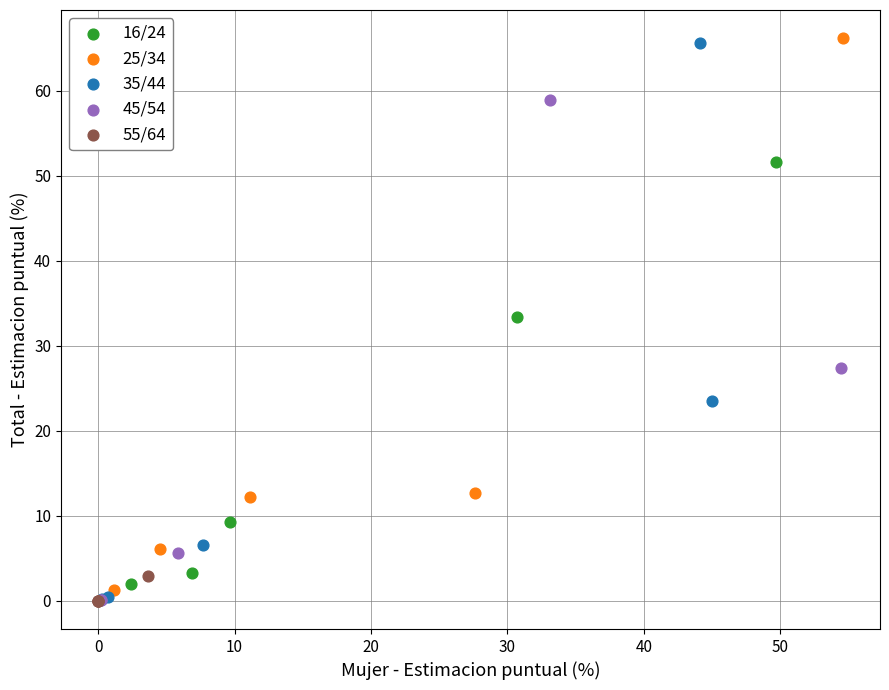

Which series has the largest Y range (max minus min)?

35/44